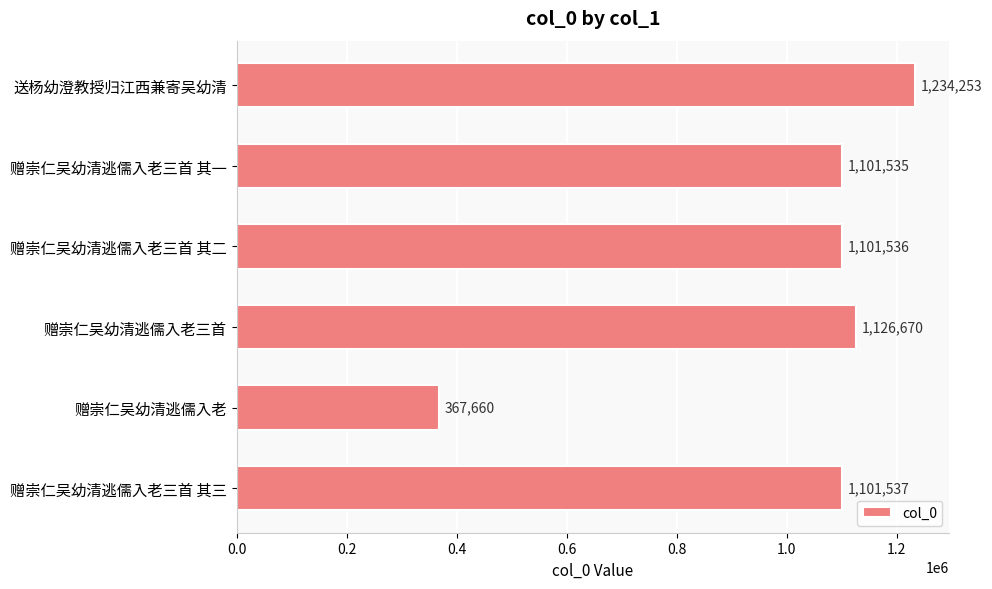

What is the label of the 3rd bar from the top?

赠崇仁吴幼清逃儒入老三首 其二